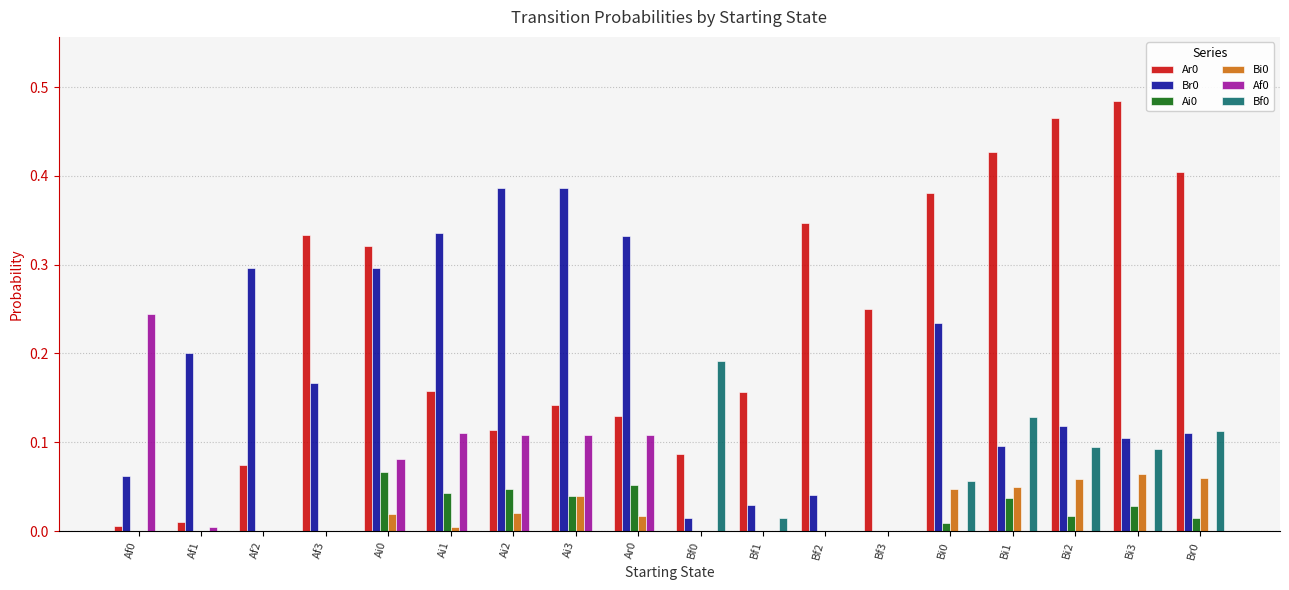

Is the value of Br0 at Br0 greater than the value of Af0 at Br0?

Yes